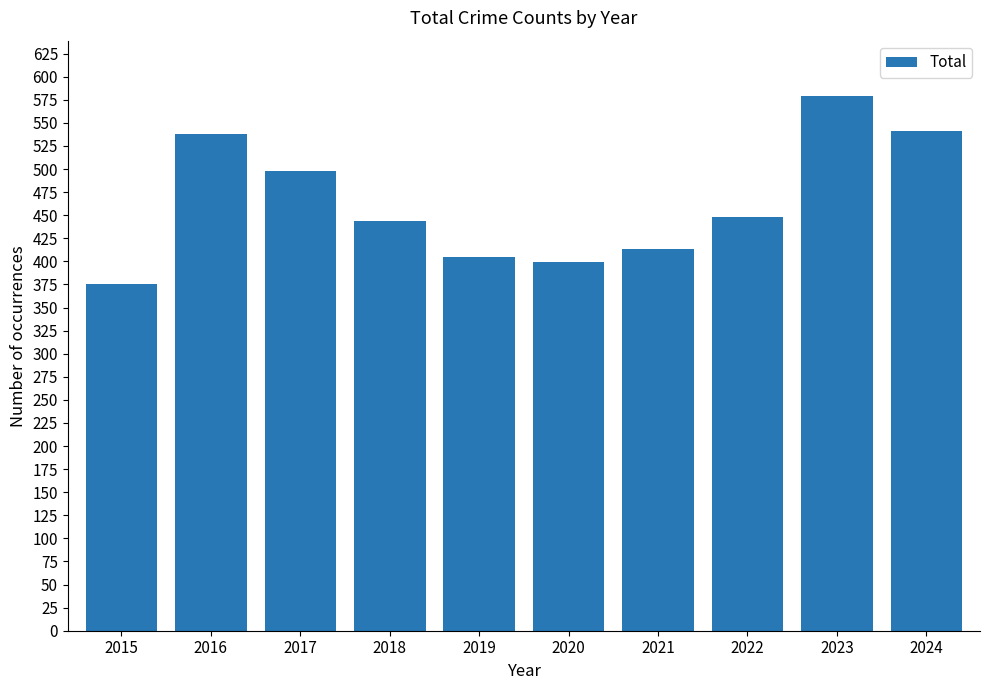

What is the difference between the second highest and minimum values?

166